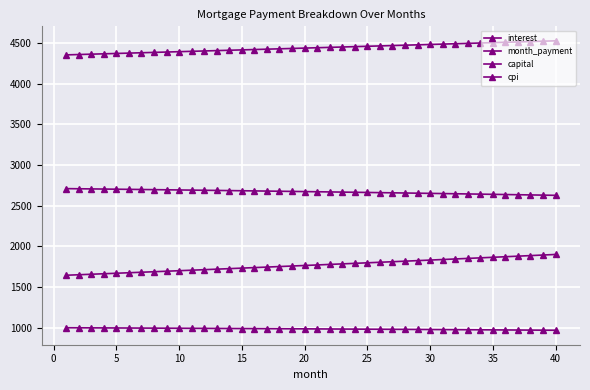

How many lines are shown in the chart?

4